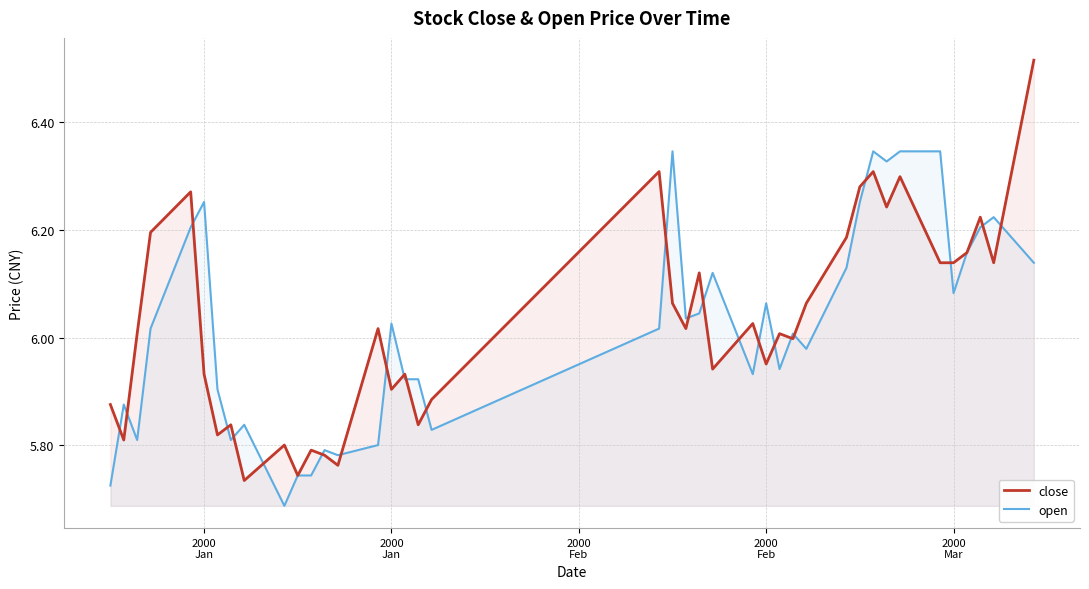

What are all the series names shown in the legend?

close, open